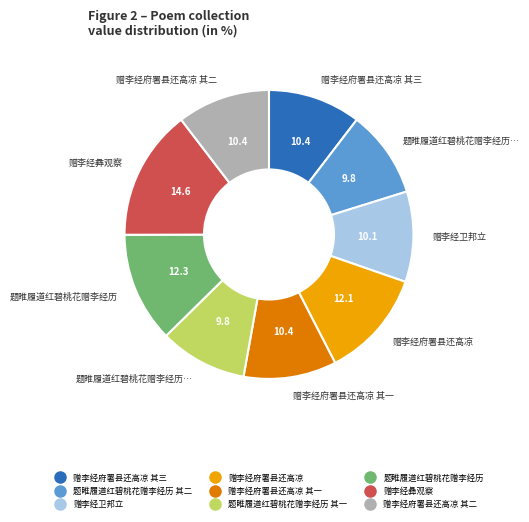

Is there a majority slice in this chart?

No